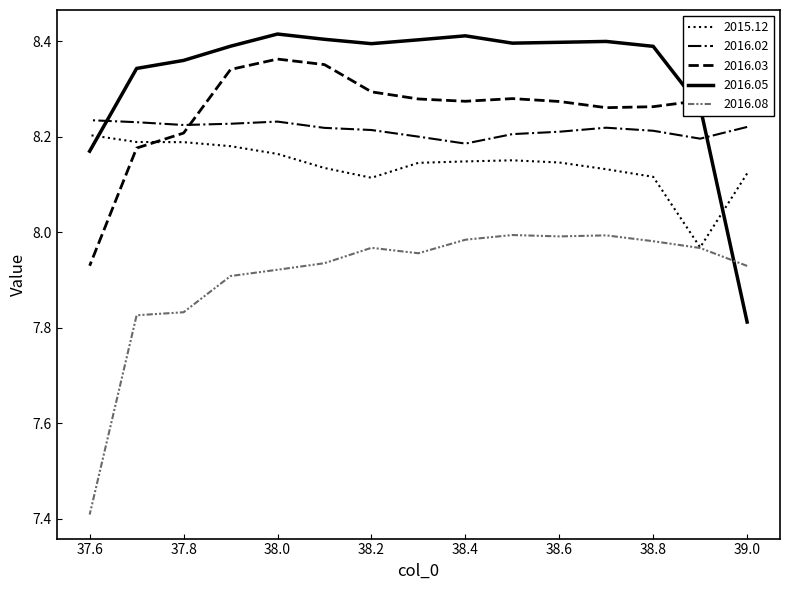

True or false: 2015.12 has a value of 8.2 at 38.

True